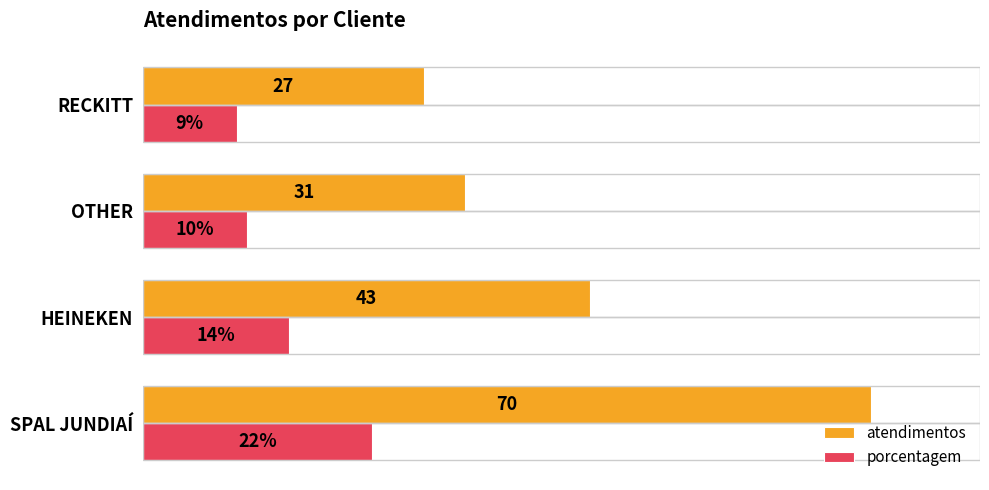

Rank the series by their average value, from highest to lowest.

atendimentos, porcentagem